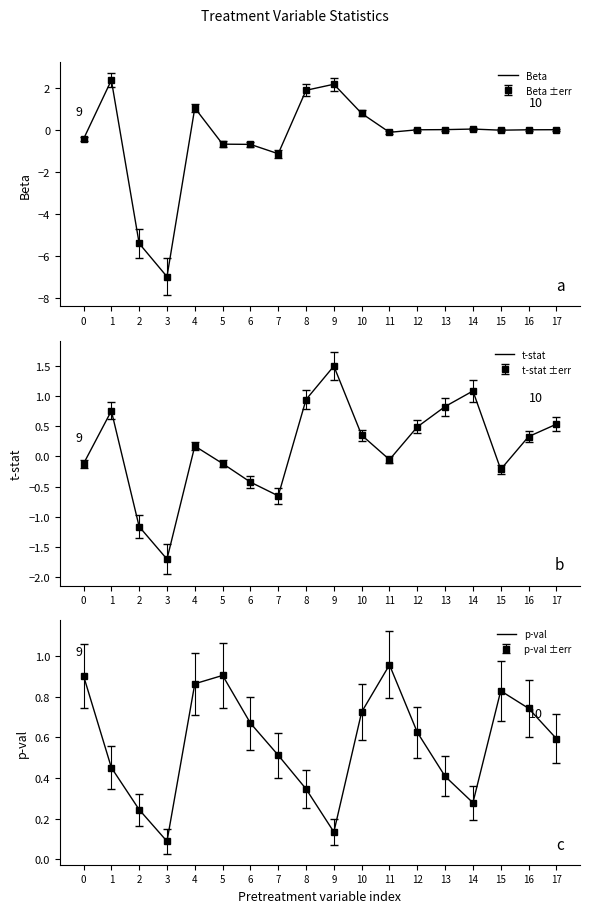

How many times do t-stat and Beta cross each other?

8